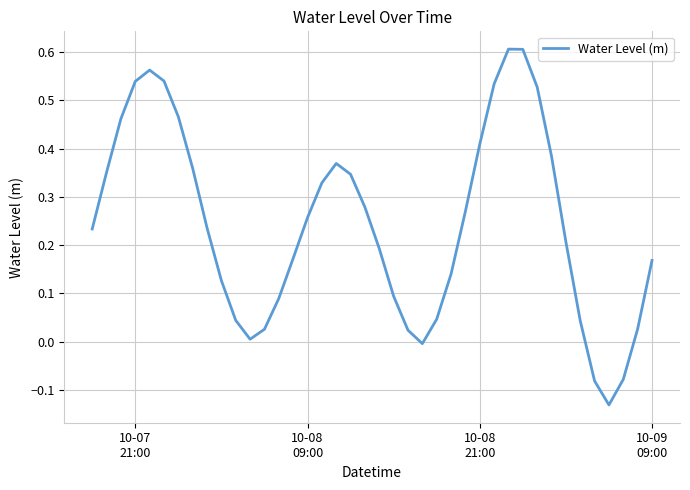

What is the minimum value shown in the chart?

-0.1